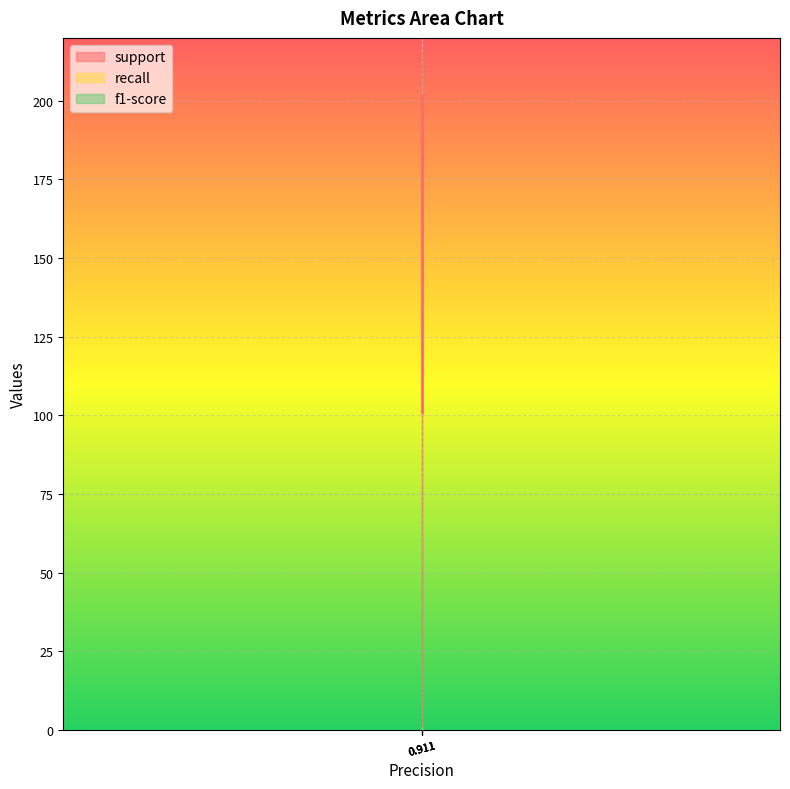

List the series in order of their peak value, lowest first.

recall, f1-score, support